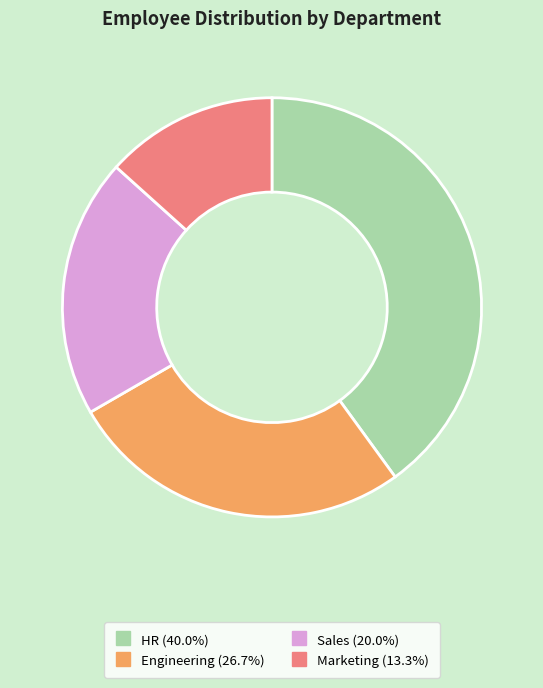

Do Marketing and Sales together represent more than half of the pie?

No